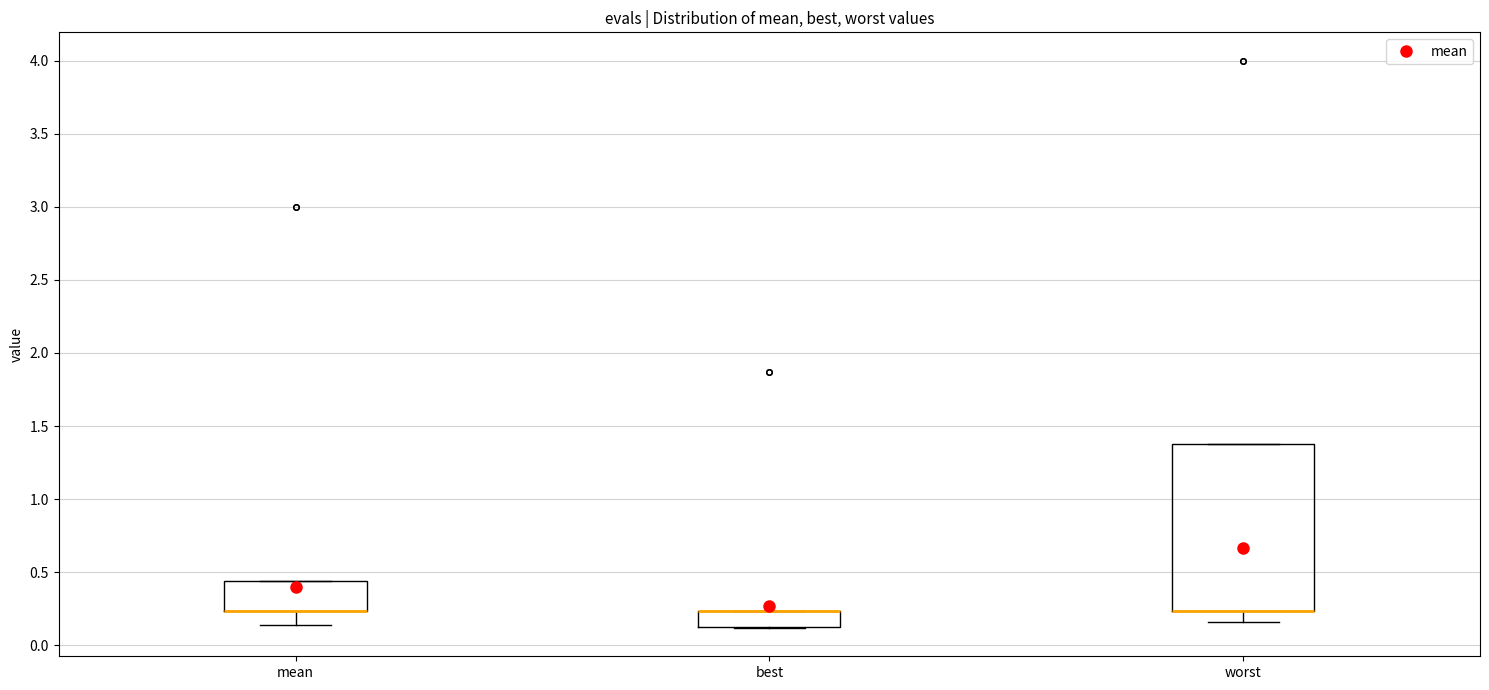

Where is the upper edge of the box for mean on the y-axis? The values are not printed on the chart, so give them approximately, as read against the axis.

0.45